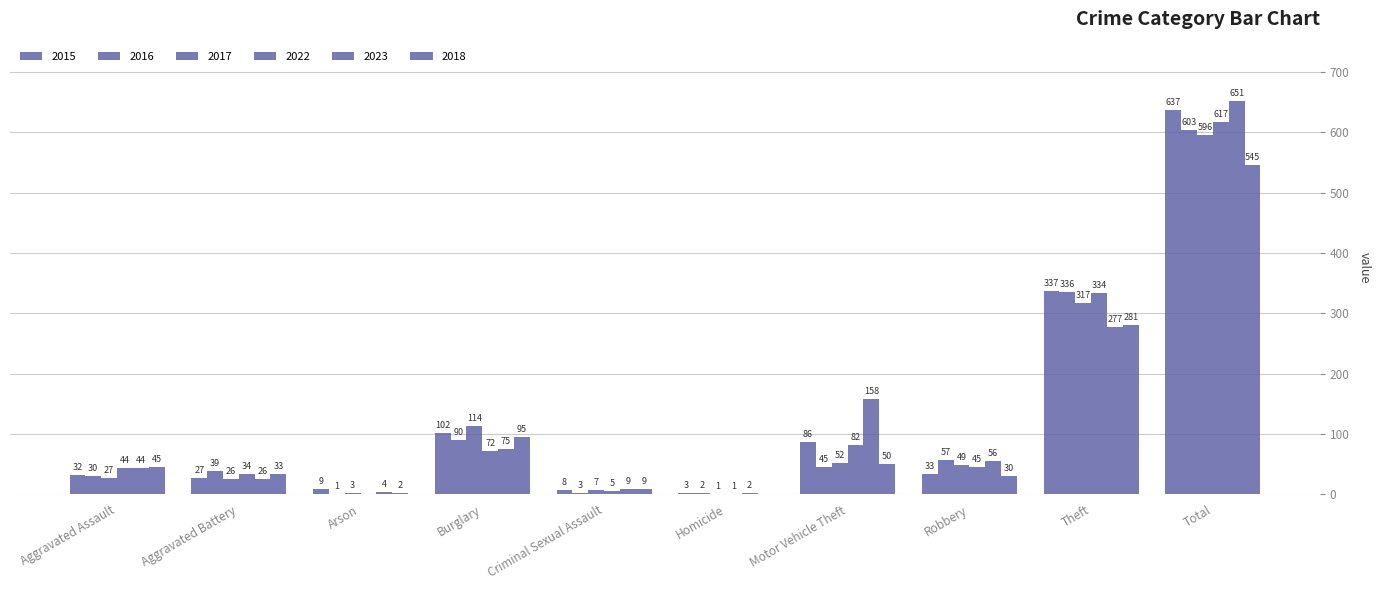

How many groups of bars are there?

10